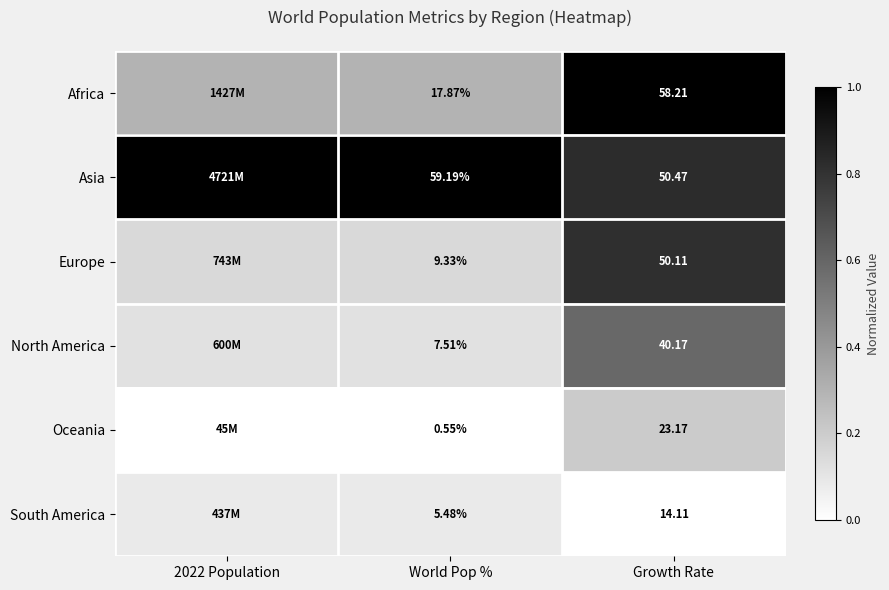

Which series changed the most between World Pop % and Growth Rate?

Europe